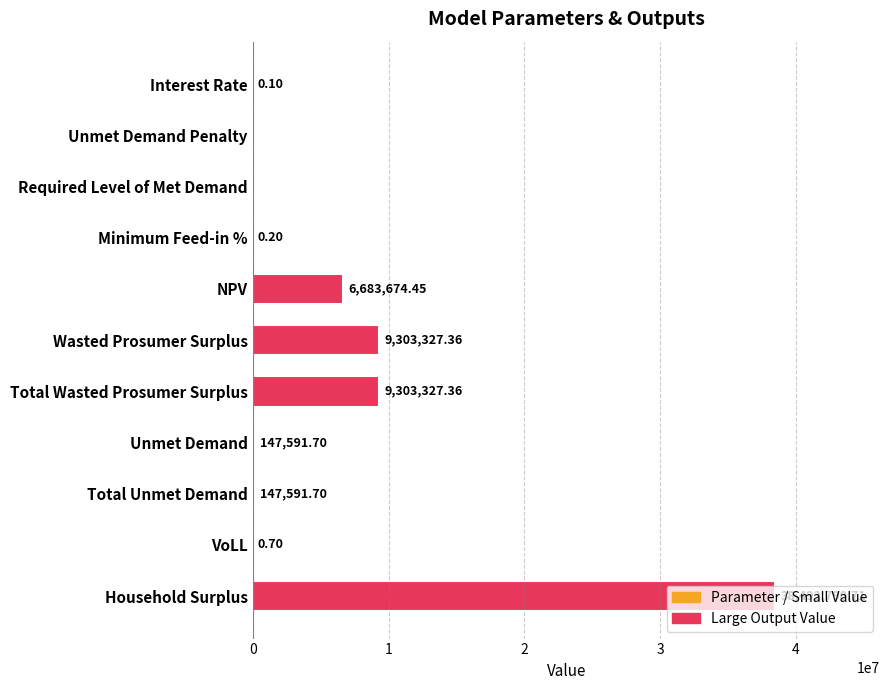

Which has a higher value, Unmet Demand Penalty or Household Surplus?

Household Surplus